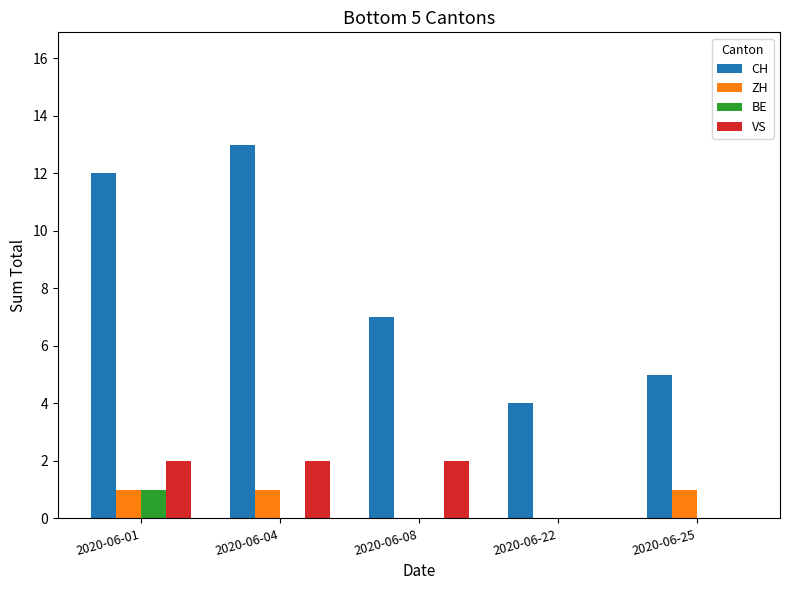

What is the sum of the CH values at 2020-06-04 and 2020-06-01?

25